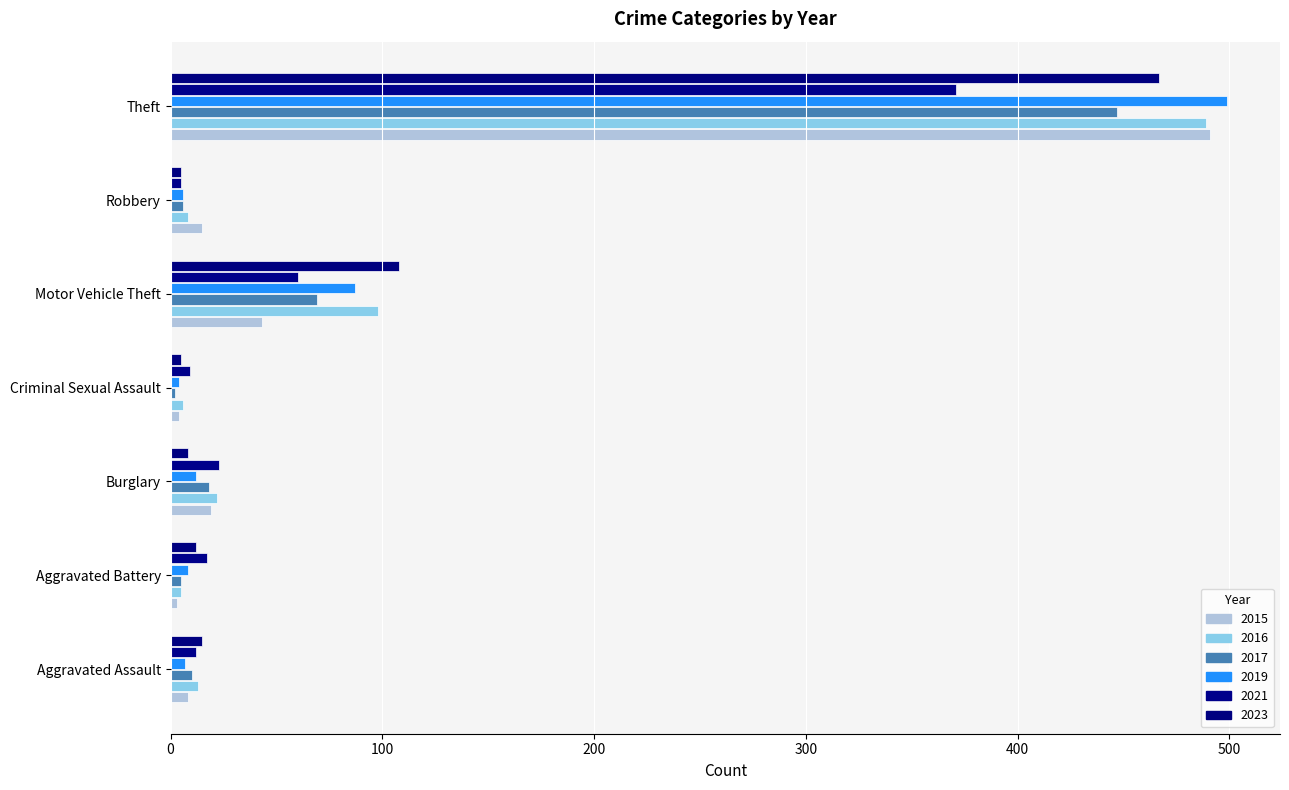

At how many categories does at least one series exceed 470?

1